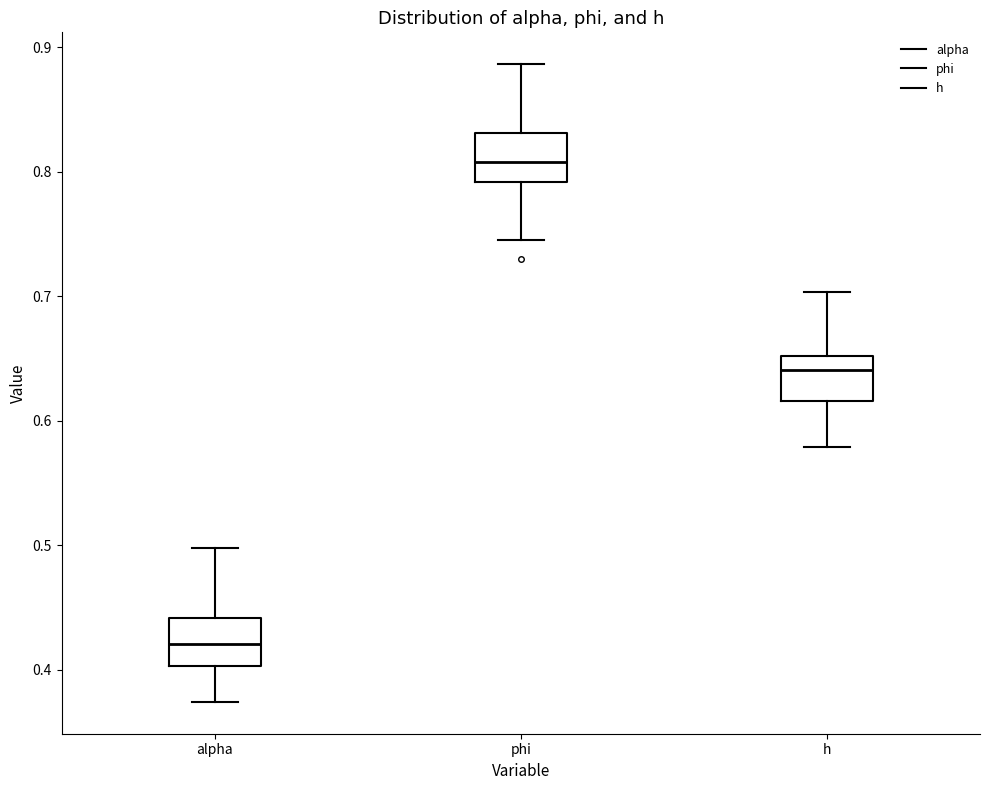

Reading left to right, transcribe this box plot: for each box, give where its median line is, the range the box spans, and where its two whiskers end, as read against the y-axis. The values are not printed on the chart, so give them approximately, as read against the axis.

alpha: median 0.42, box 0.40 to 0.44, whiskers 0.37 to 0.50
phi: median 0.81, box 0.79 to 0.83, whiskers 0.74 to 0.89
h: median 0.64, box 0.62 to 0.65, whiskers 0.58 to 0.70